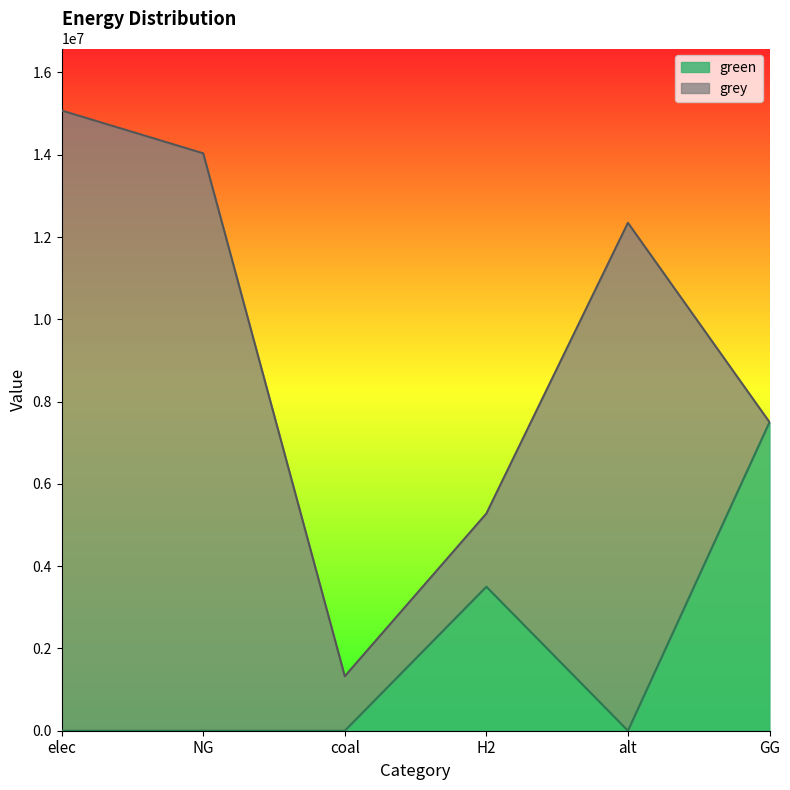

The chart shows a value of 3255507 at alt. True or false?

False